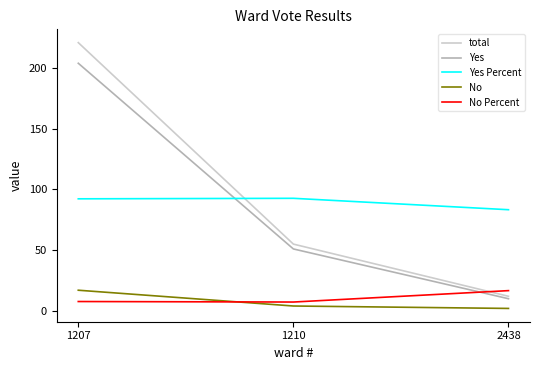

Where does the total series first go above 55?

1207